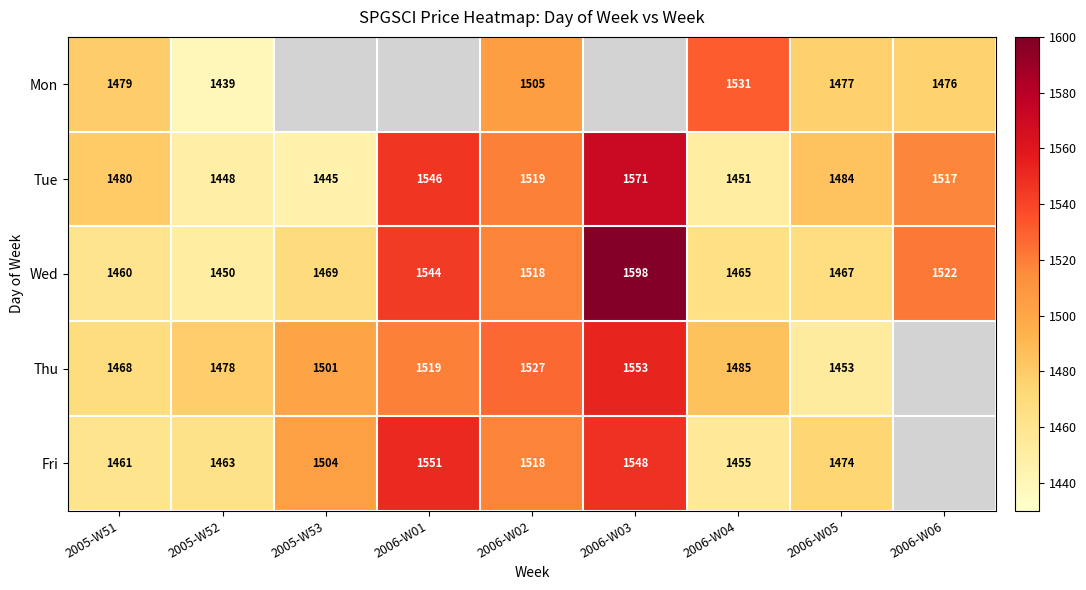

What is the average value of the Tue series?

1496